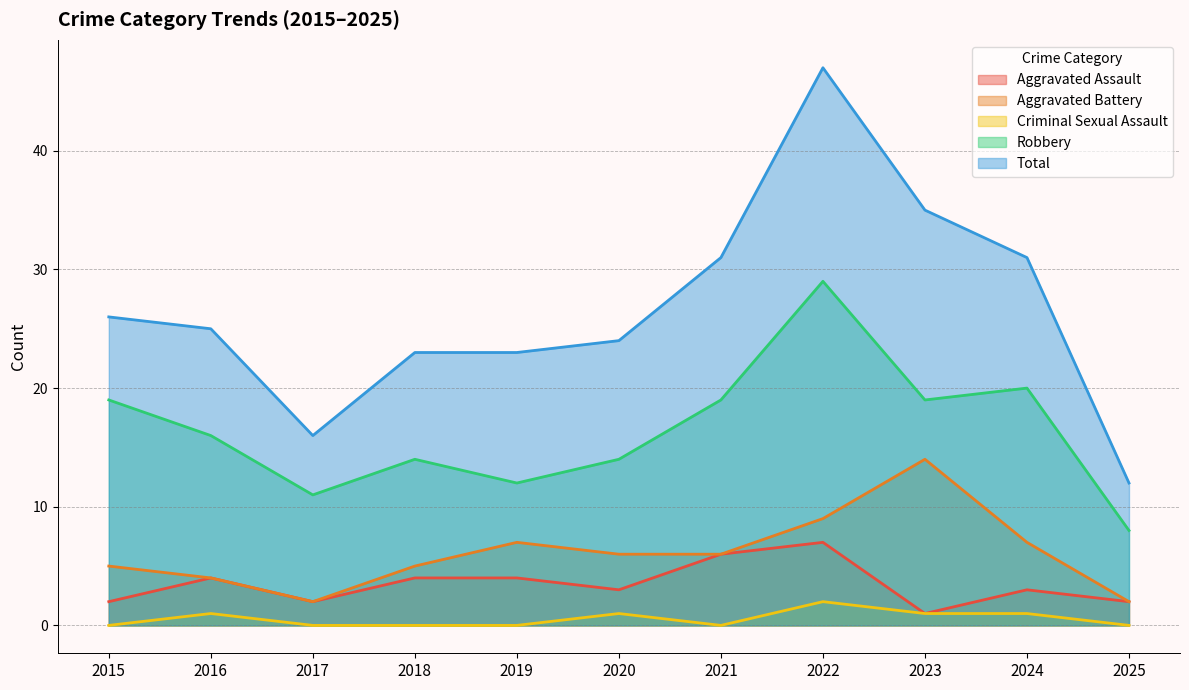

What is the value of the Robbery point at the 2nd from the left?

16